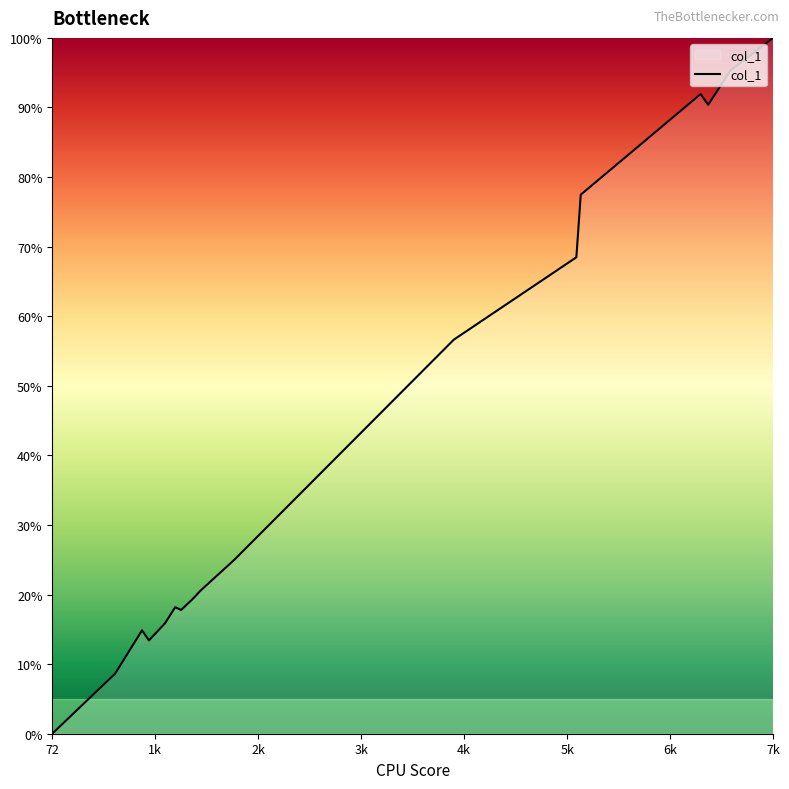

Does the chart have visible grid lines?

No